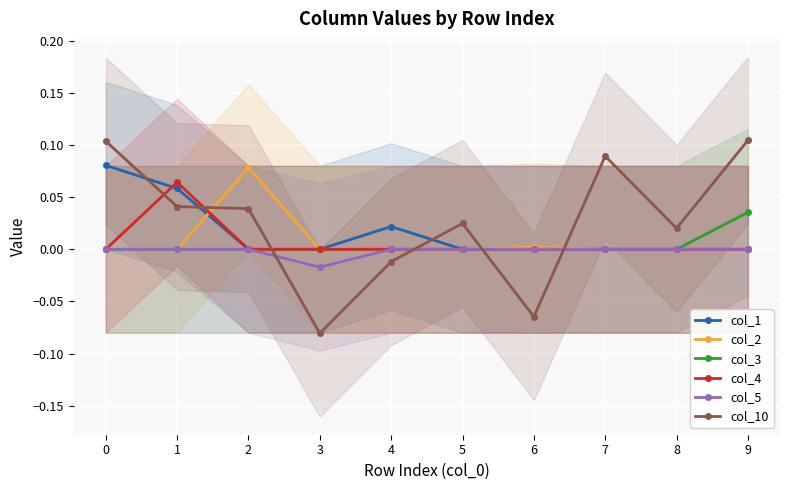

True or false: col_5 and col_4 cross at least once.

False